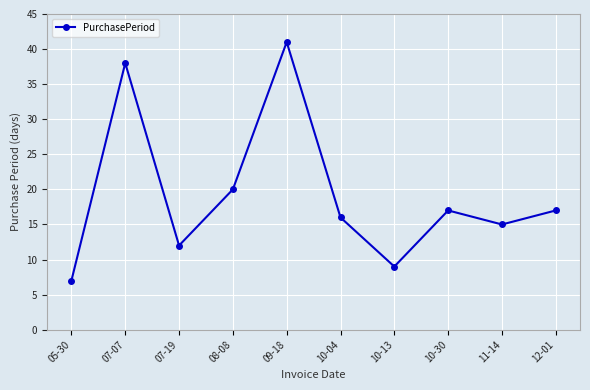

What is the label of the 3rd point from the left?

07-19